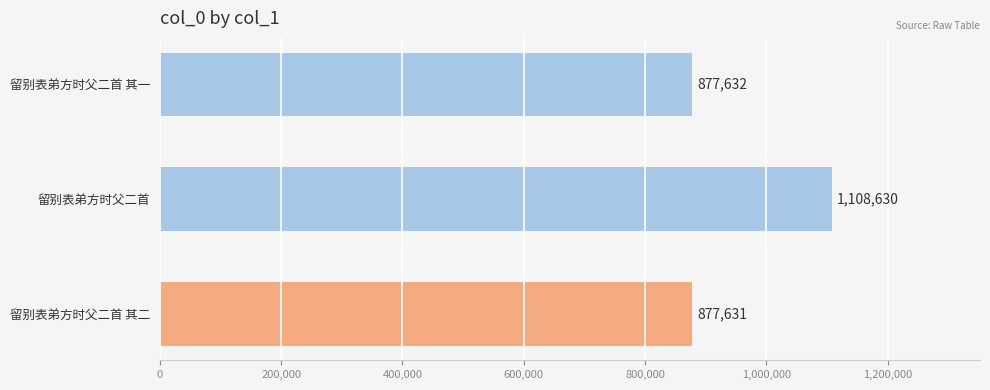

Rank the categories by value from highest to lowest.

留别表弟方时父二首, 留别表弟方时父二首 其一, 留别表弟方时父二首 其二